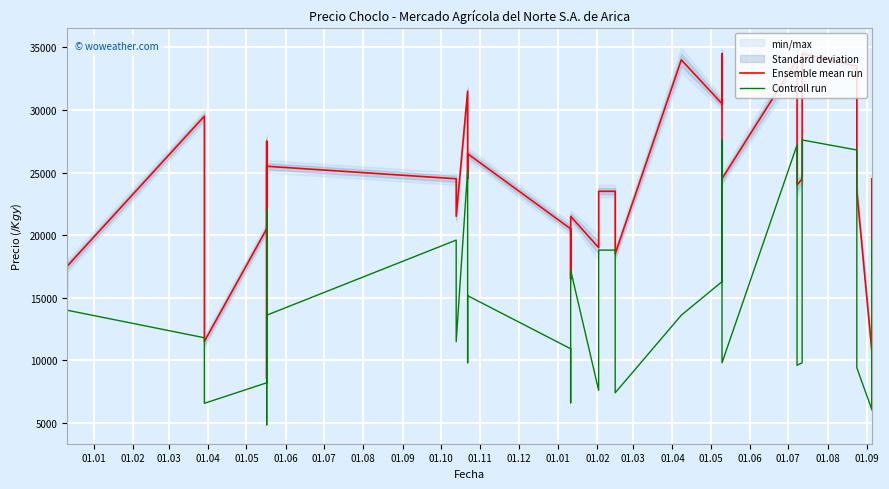

What is the smallest value displayed?

4840